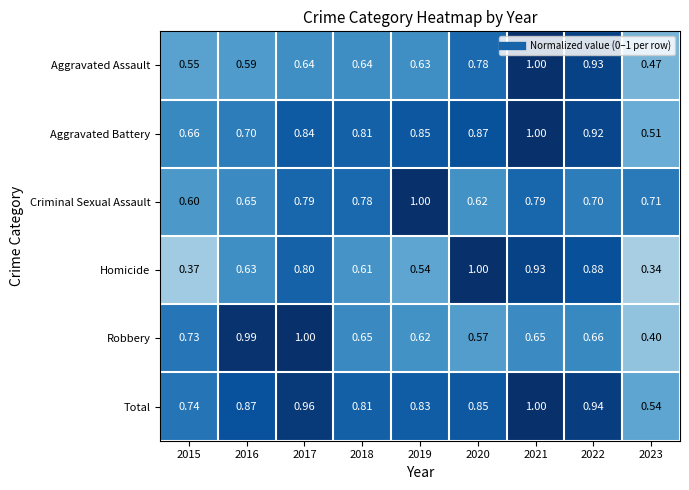

Which series has the widest spread of values?

Homicide